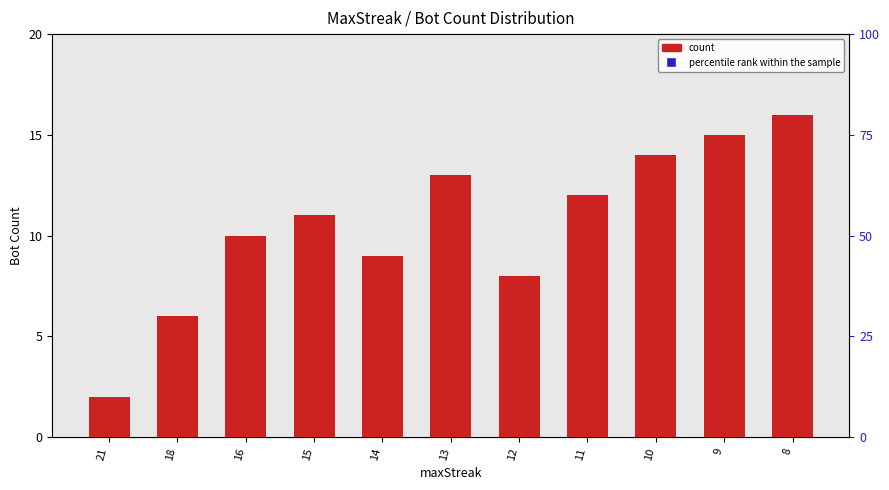

How many data points does each series have?

11